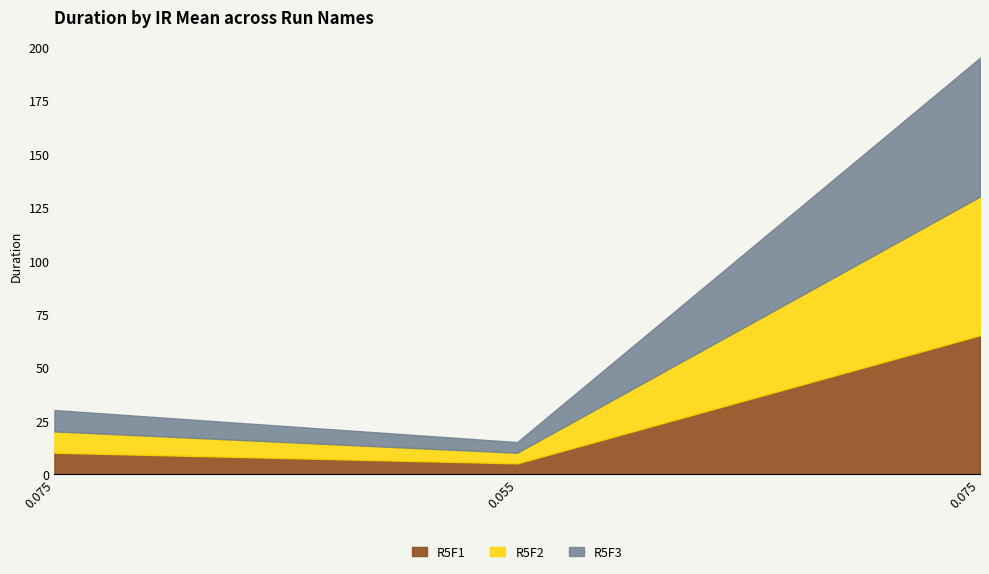

What are all the series names shown in the legend?

R5F1, R5F2, R5F3